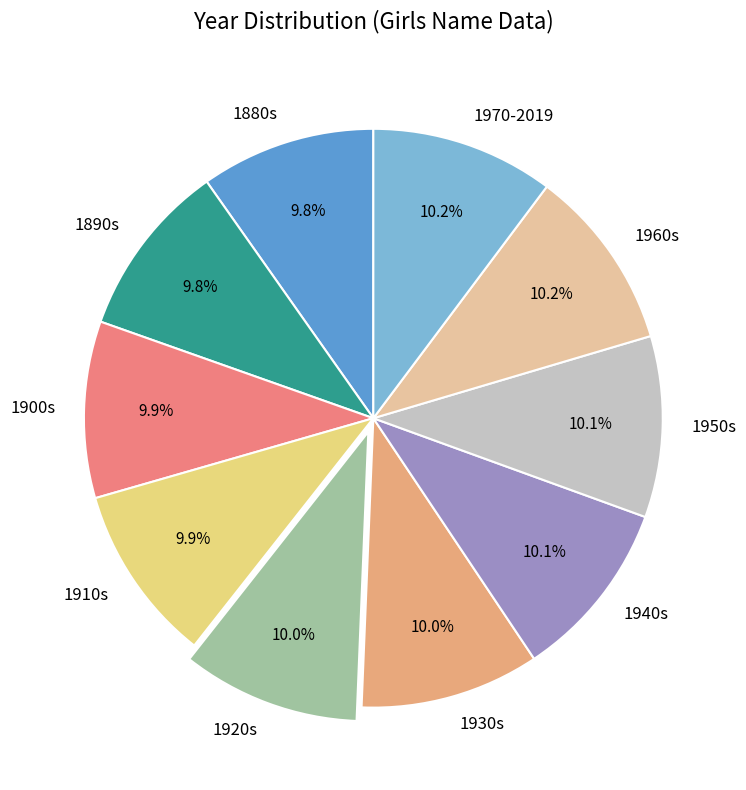

Do 1940s and 1910s together represent more than half of the pie?

No